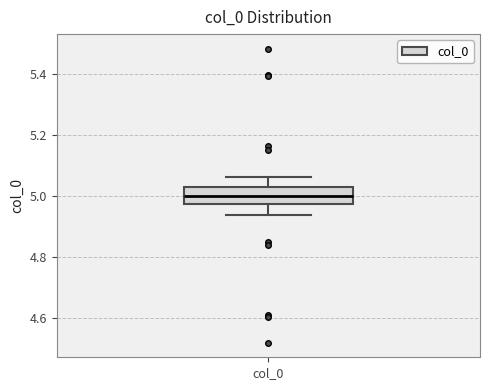

Transcribe this box plot: give where the median line is, the range the box spans, and where the two whiskers end, as read against the y-axis. The values are not printed on the chart, so give them approximately, as read against the axis.

median 5.00, box 4.98 to 5.02, whiskers 4.94 to 5.06